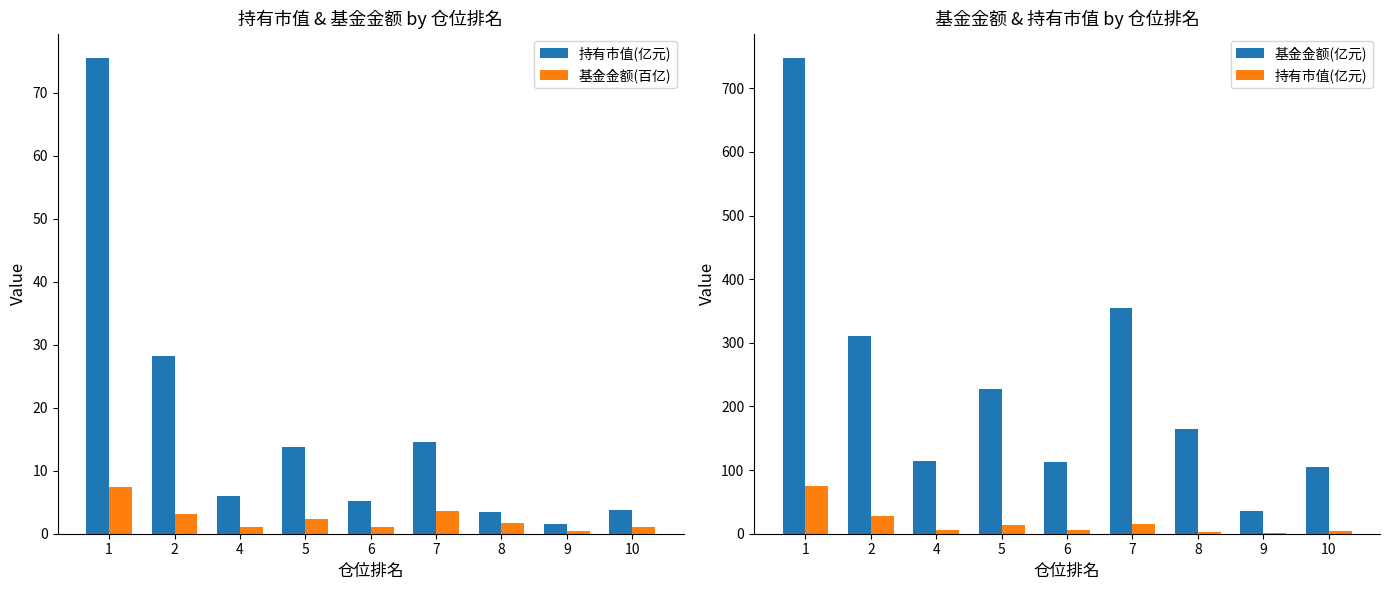

The value of 基金金额(百亿) at 5 is 2.3. True or false?

True